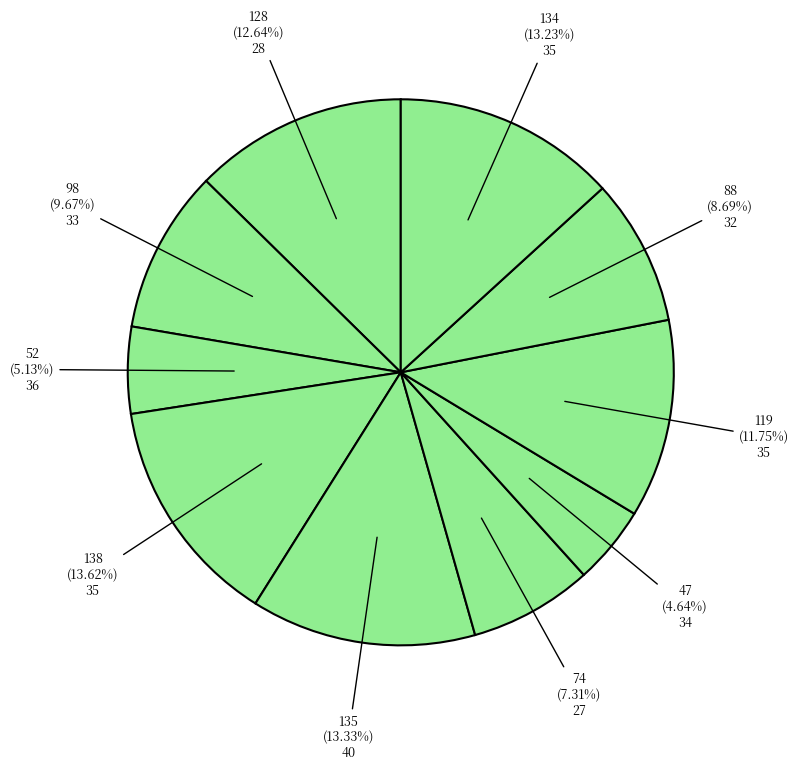

How many slices are in this pie chart?

10